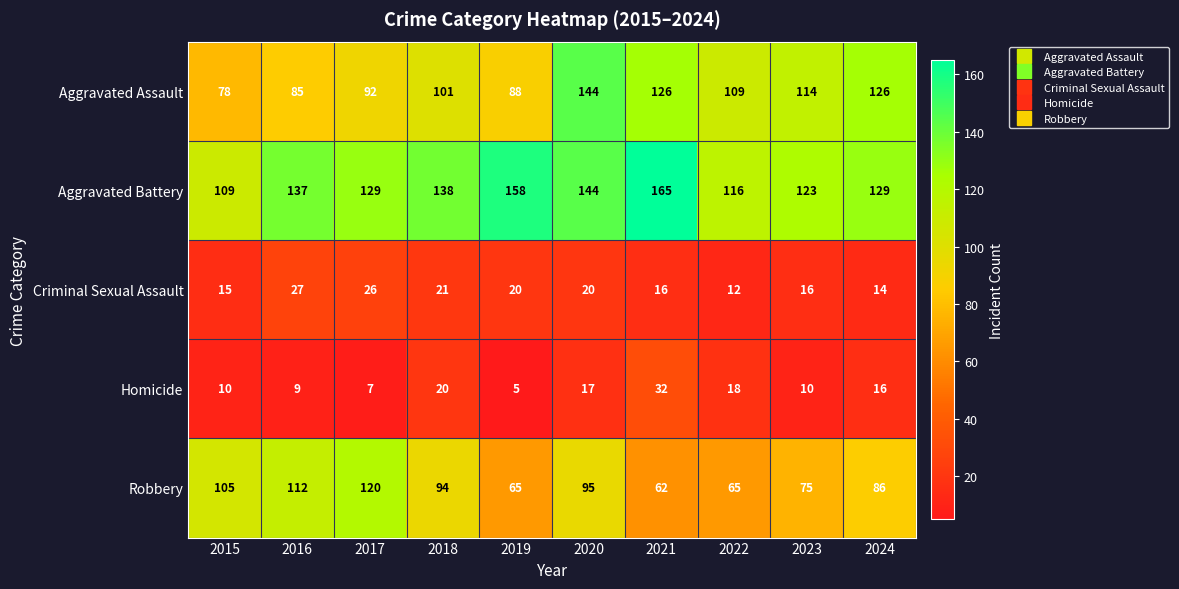

How many data points does each series have?

10